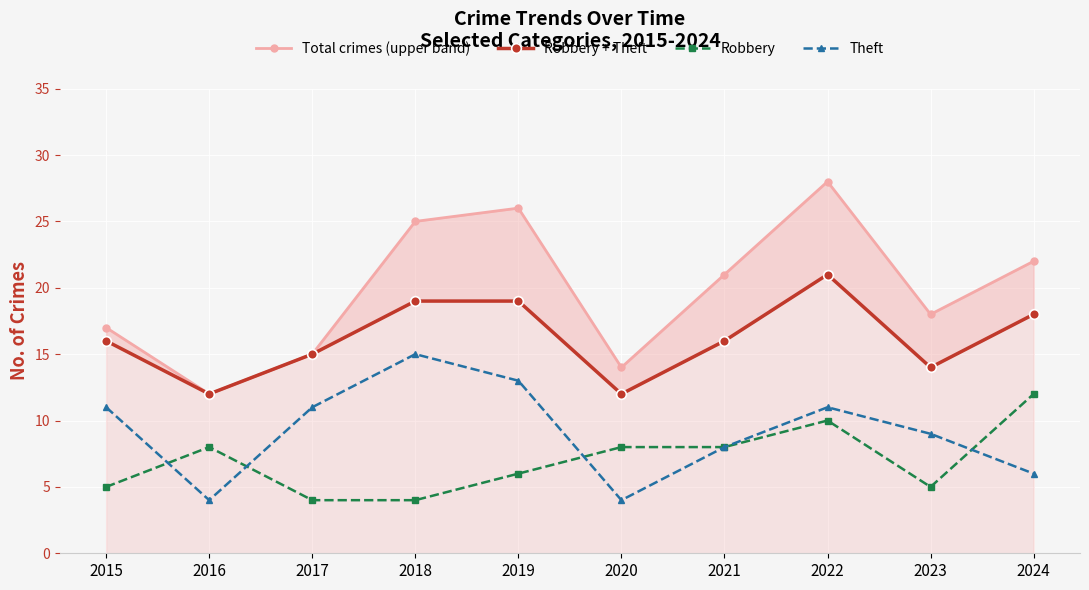

Where is the first local maximum for Theft?

2018